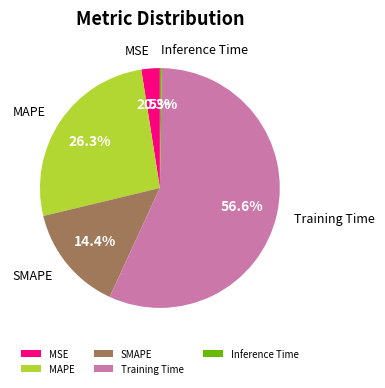

Combined, do SMAPE and Training Time account for over 50%?

Yes